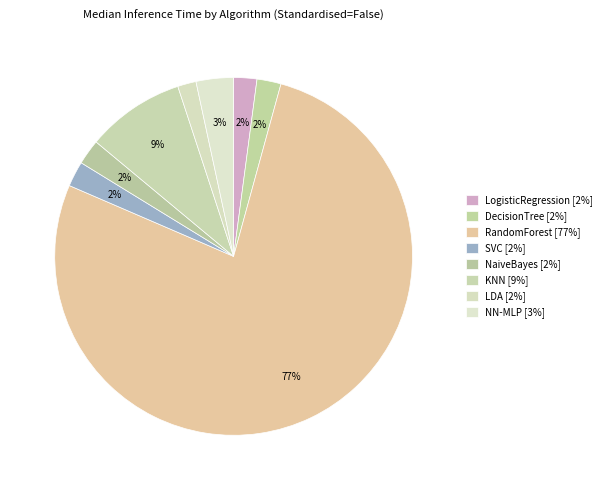

How many slices are in this pie chart?

8